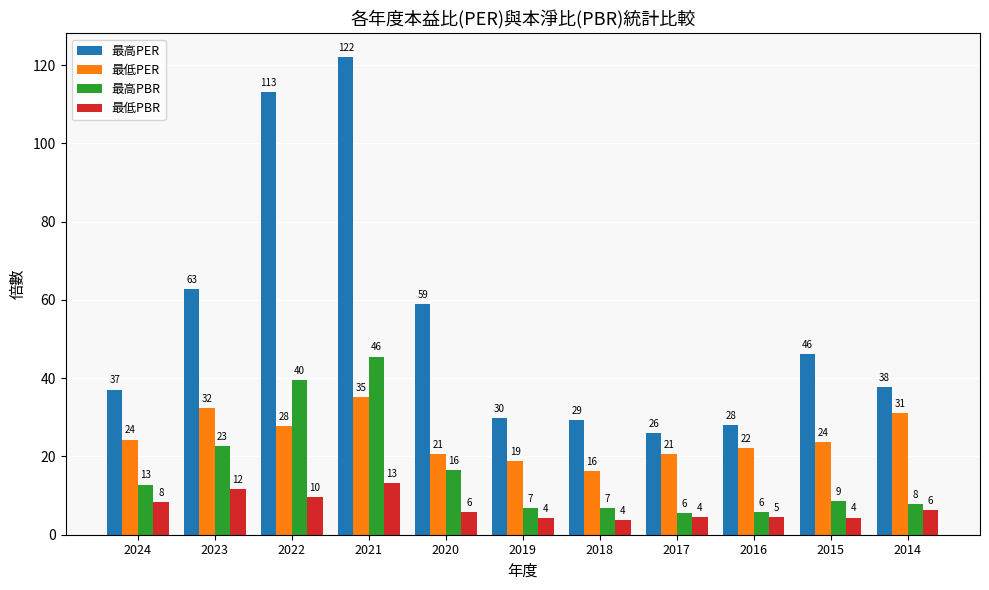

At which label is 最高PER closest to 74?

2023